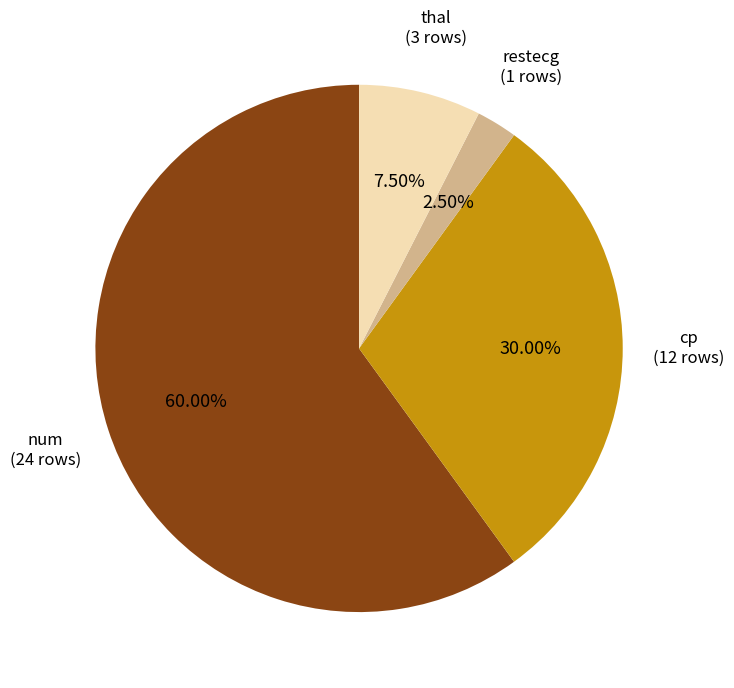

To the nearest percent, what is the average slice percentage?

25%